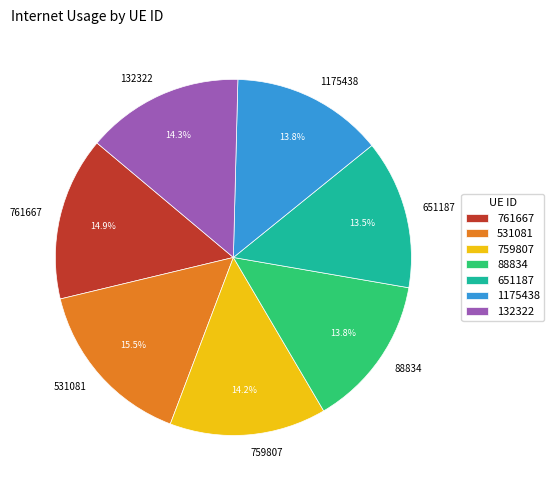

Does 88834 account for over 50% of the chart?

No